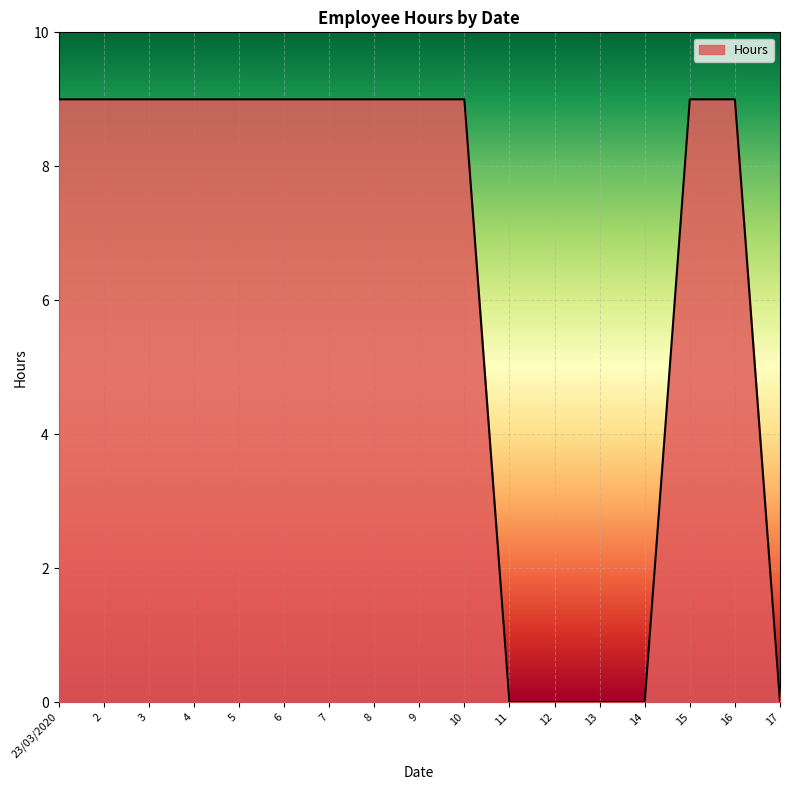

What is the ratio of the value at 3 to the value at 9?

1.0